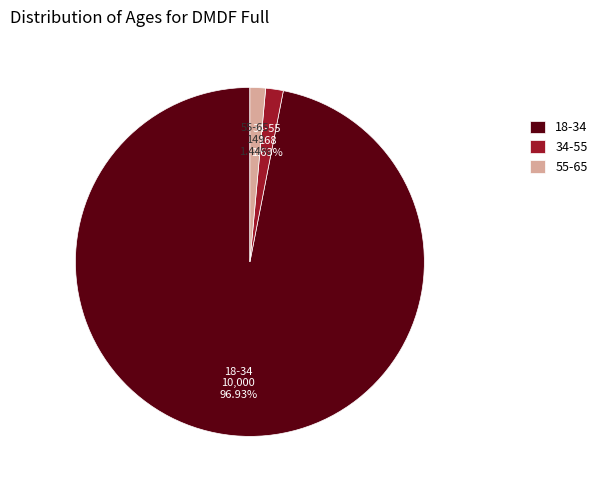

Is the sum of 18-34 and 55-65 greater than half?

Yes